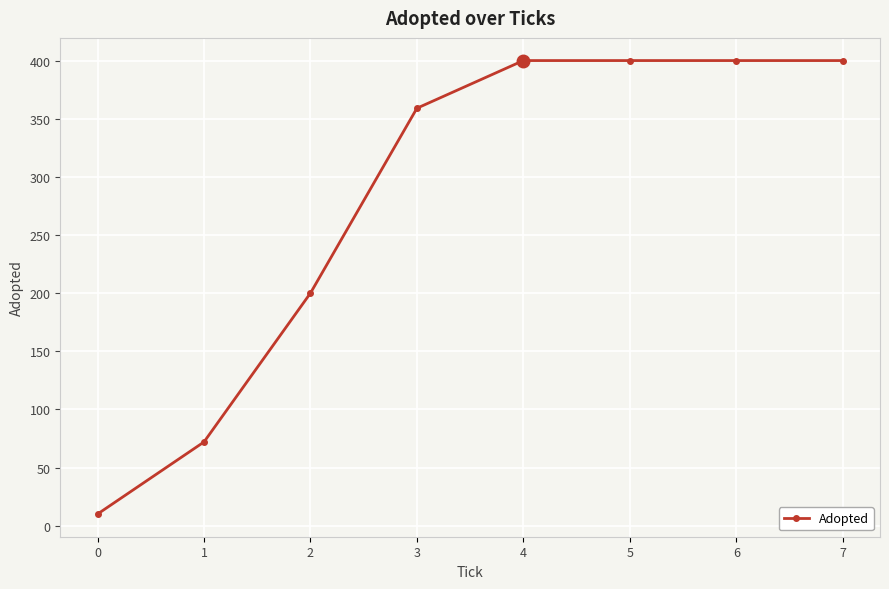

What is the maximum value shown in the chart?

400